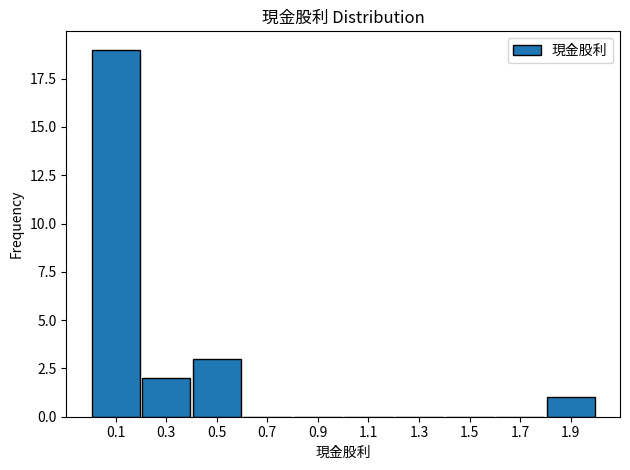

What is the height of the bar covering 0.0 to 0.2 on the x-axis? The values are not printed on the chart, so give them approximately, as read against the axis.

19